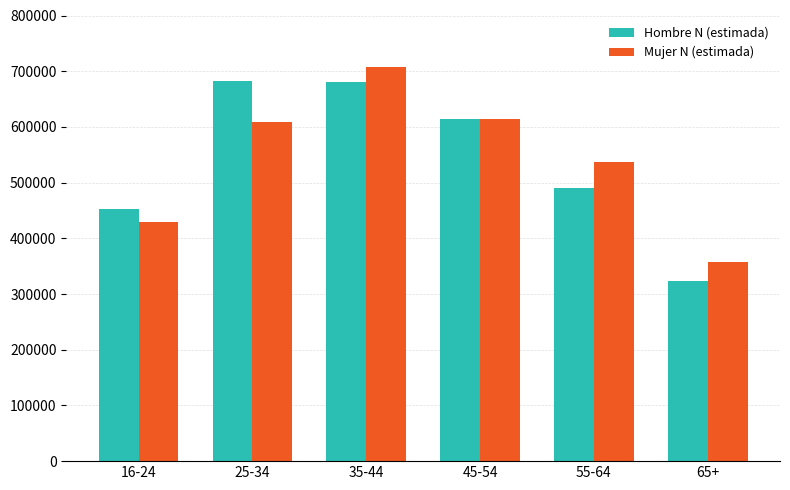

What is the spread (max minus min) of values at 35-44?

27693